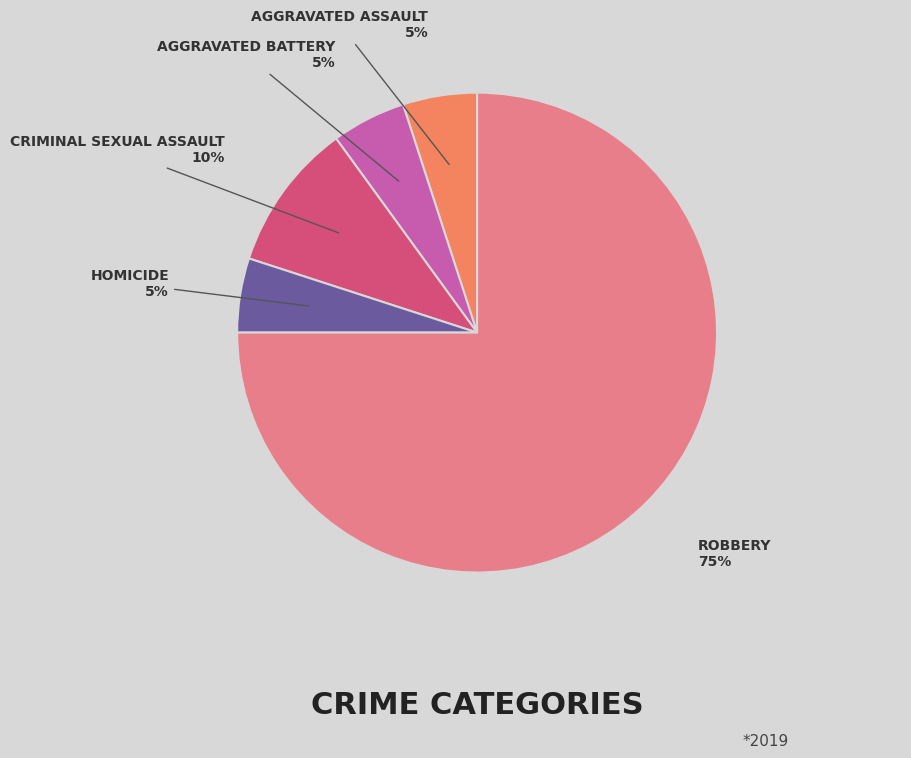

Is there a majority slice in this chart?

Yes